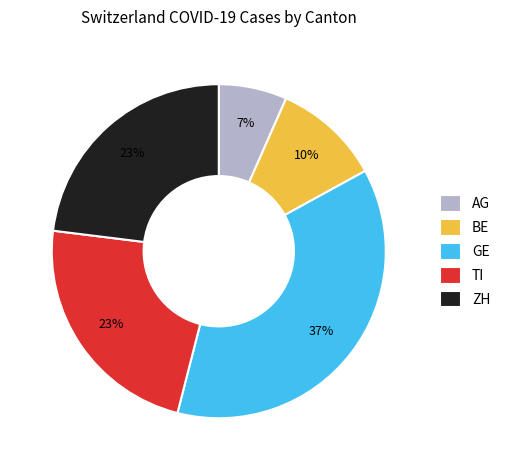

Do TI and ZH together represent more than half of the pie?

No